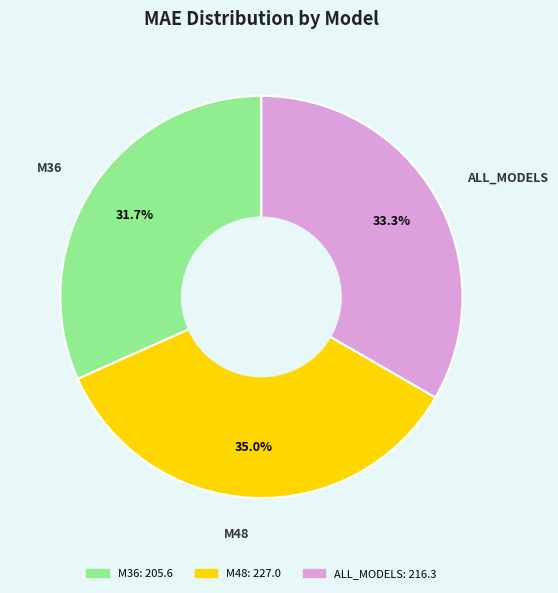

To the nearest percent, what is the average slice percentage?

33%